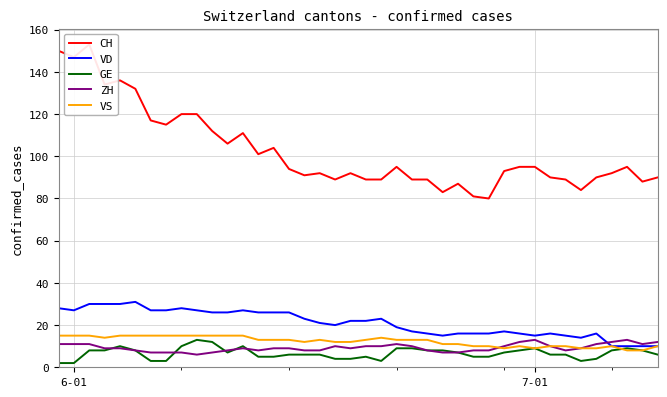

What is the maximum value for VD?

31